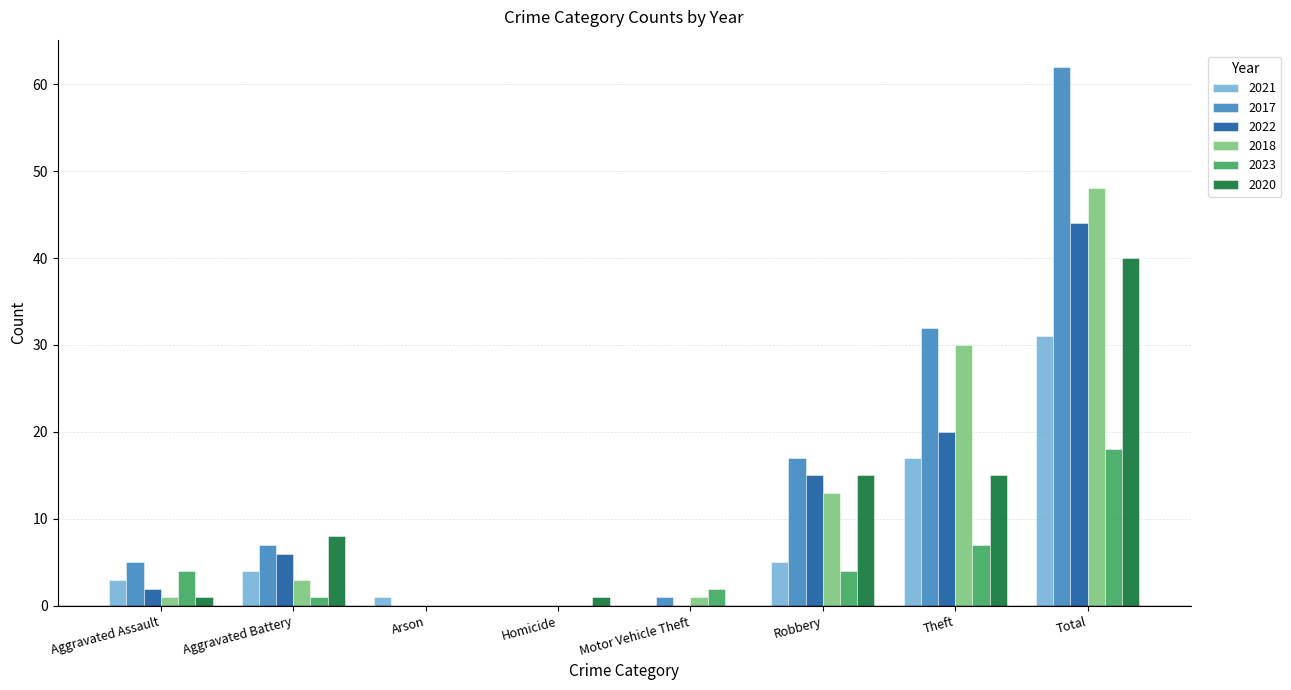

Is it true that 2017 equals 8 at Aggravated Assault?

False